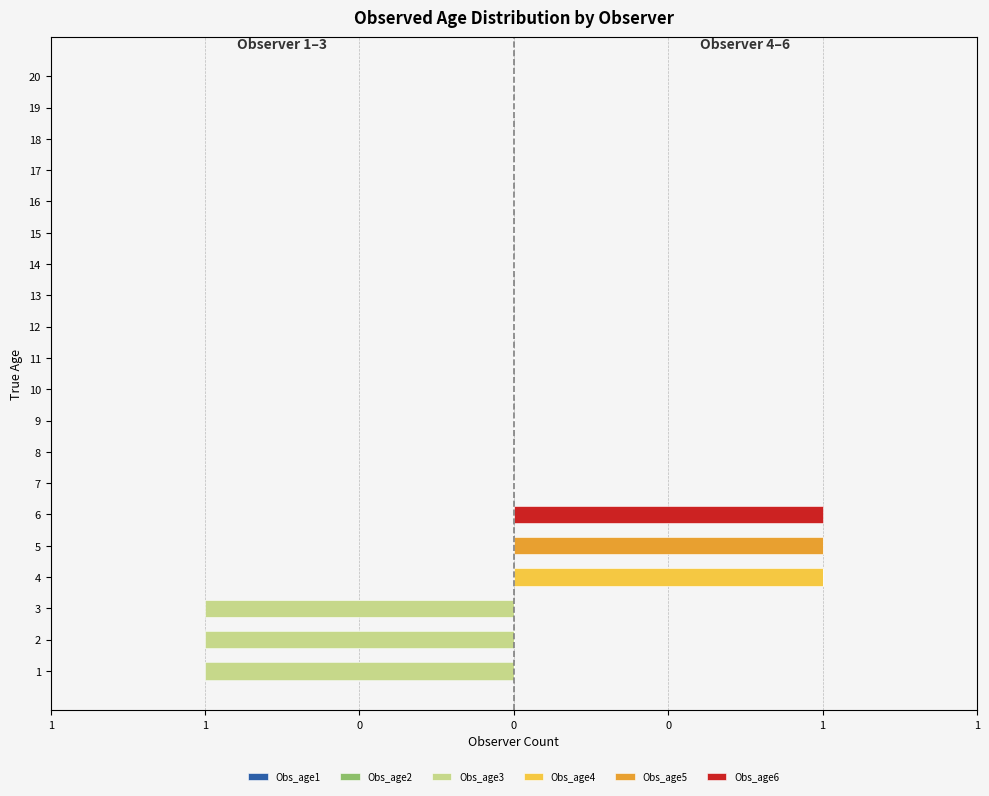

What is the label of the 12th bar from the right?

8